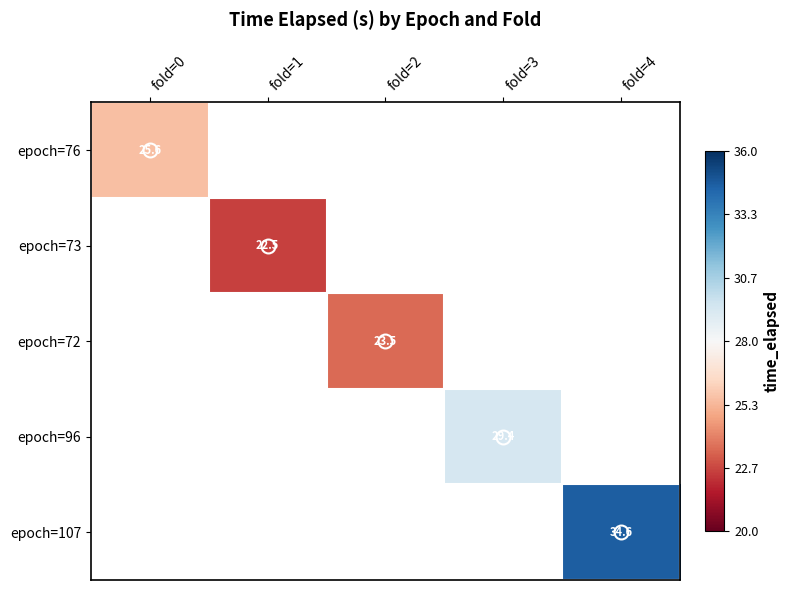

How many data points in epoch=72 are above 23?

1